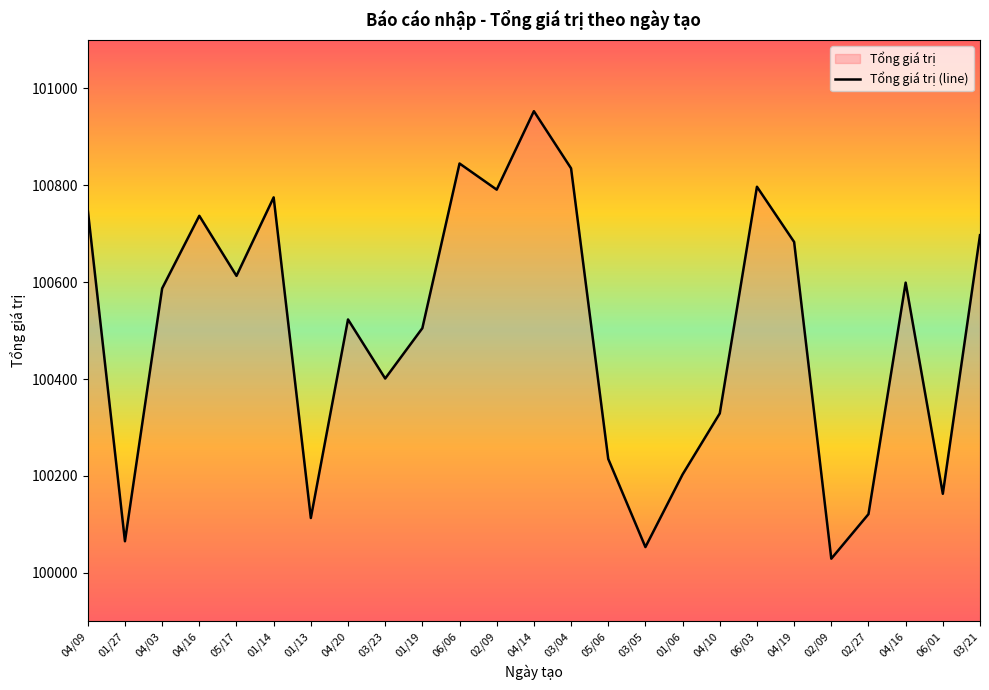

What is the difference between the values at 02/09 and 06/03?

768